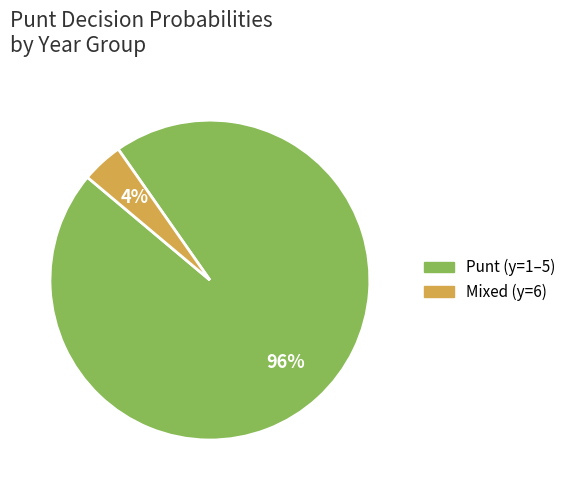

To the nearest percent, what is the average slice percentage?

50%